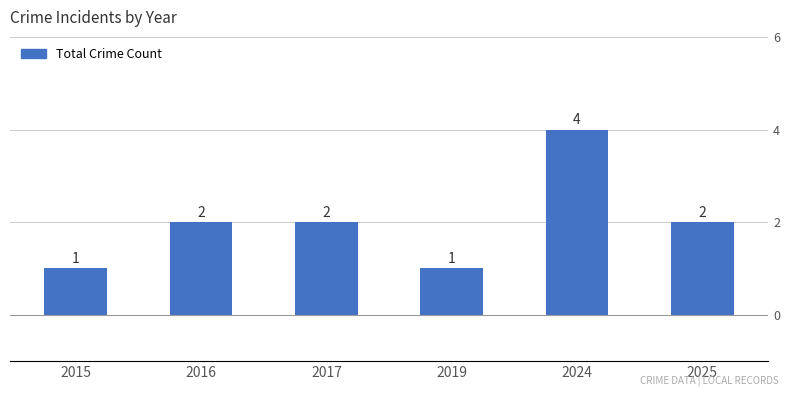

How many values are between 1 and 2?

5